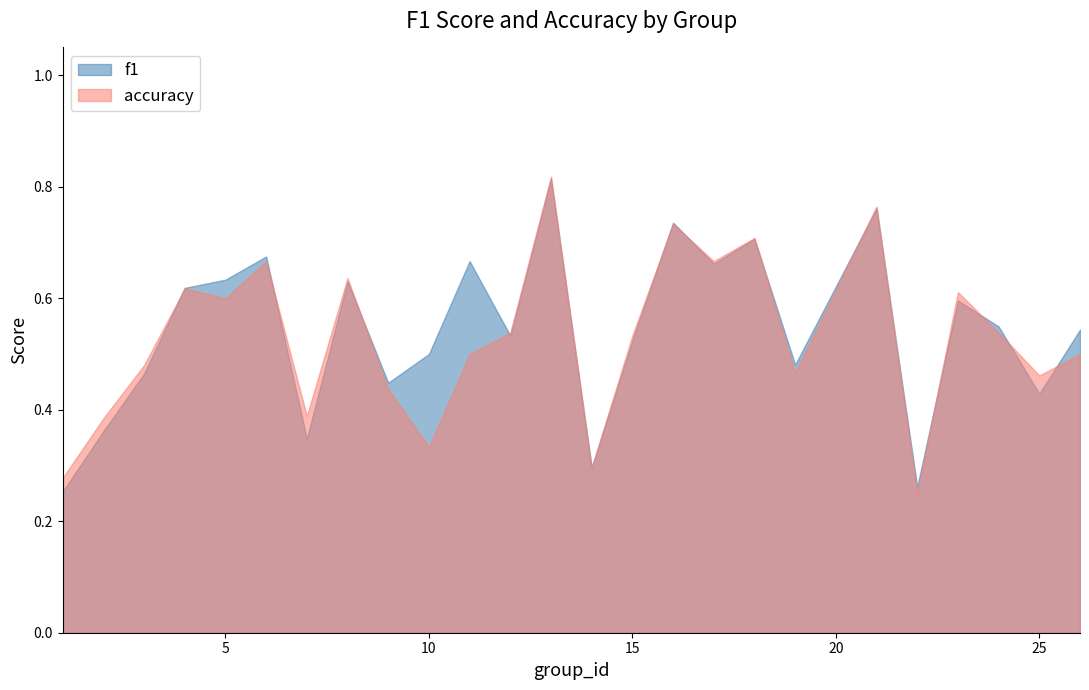

Rank the series by their average value, from lowest to highest.

accuracy, f1